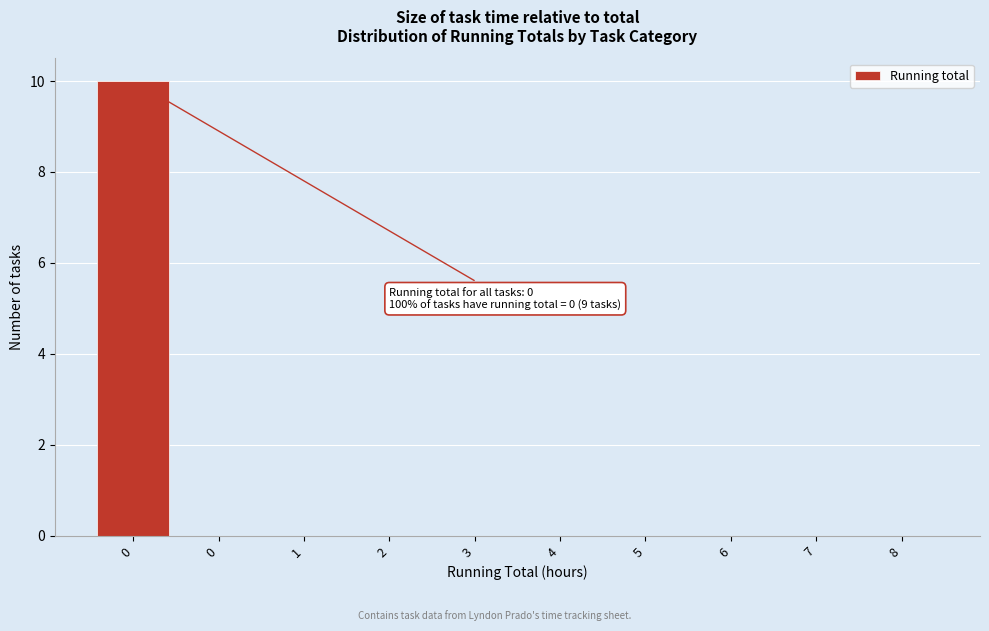

How many series are shown in this chart?

1